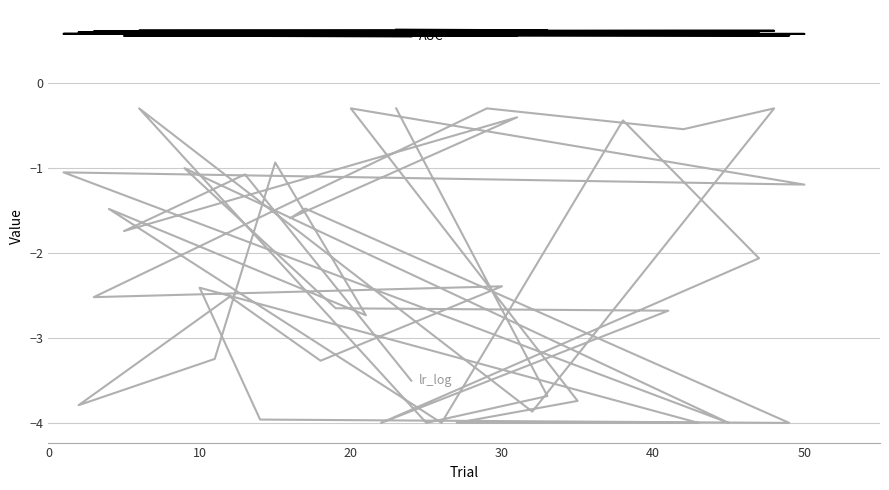

True or false: AUC and lr_log intersect in this chart.

False